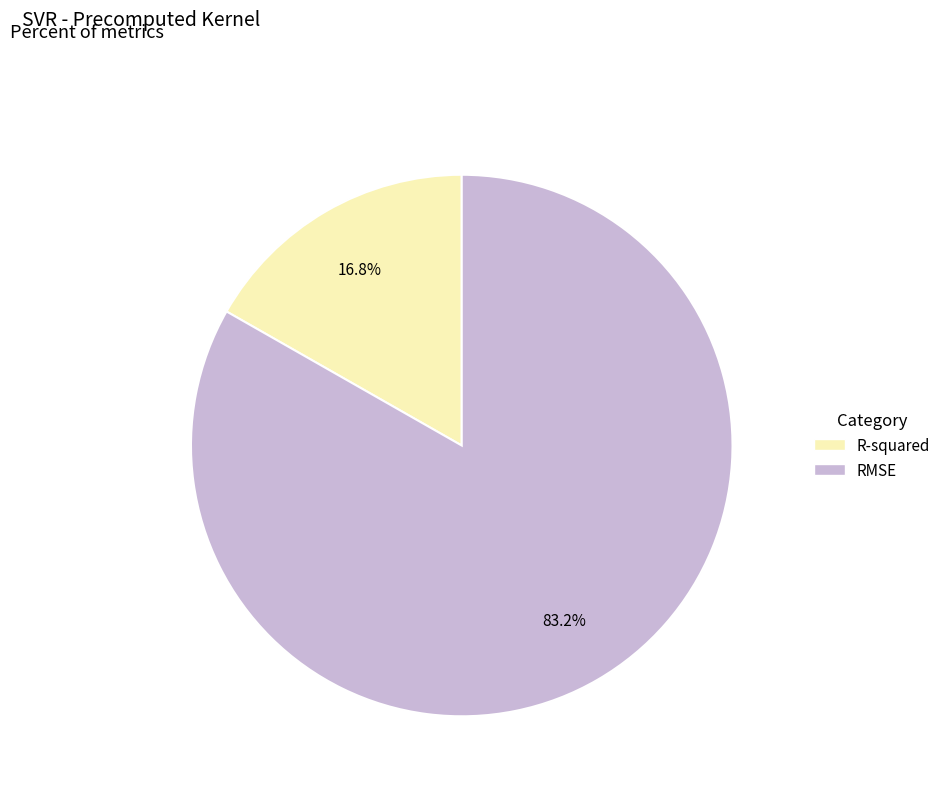

Which category has the biggest portion of the pie?

RMSE